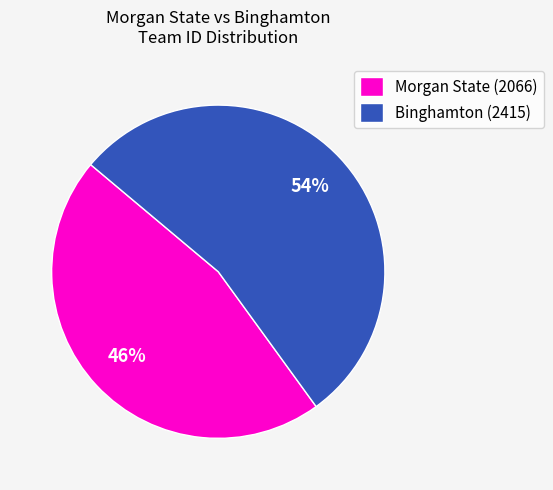

Count the number of slices in the pie.

2